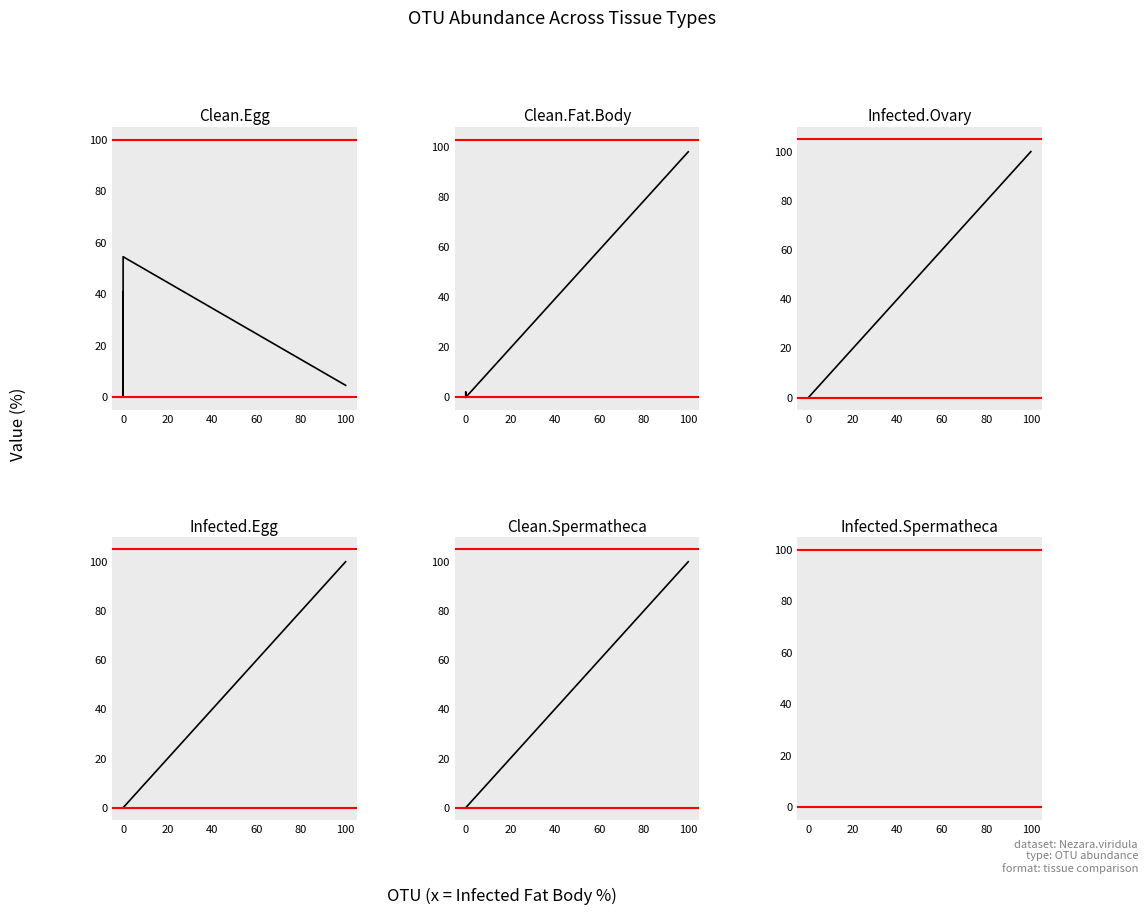

Reading left to right, list all the values displayed in this chart.

Clean.Egg: −20=40.9	0=0.0	20=54.5	40=4.5
Clean.Fat.Body: −20=0.0	0=2.1	20=0.0	40=97.9
Infected.Ovary: −20=0.0	0=0.0	20=0.0	40=100.0
Infected.Egg: −20=0.0	0=0.0	20=0.0	40=100.0
Clean.Spermatheca: −20=0.0	0=0.0	20=0.0	40=100.0
Infected.Spermatheca: −20=0.0	0=0.0	20=0.0	40=0.0